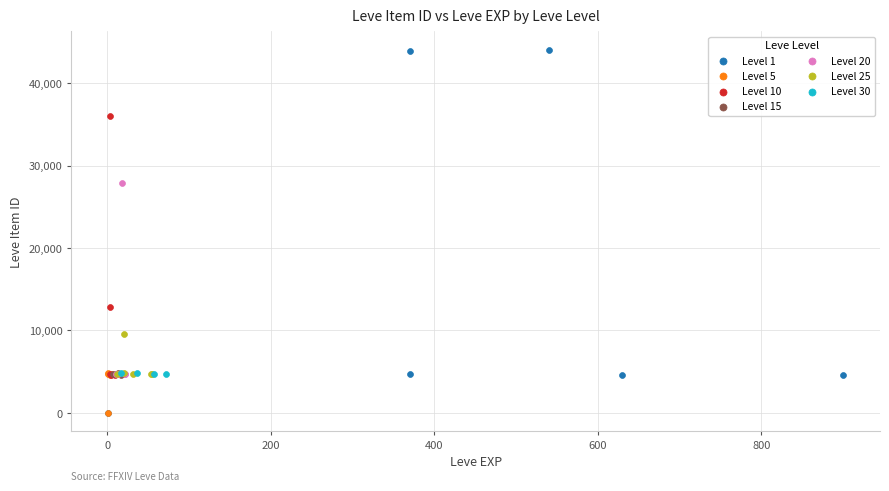

Which series has the largest Y range (max minus min)?

Level 1